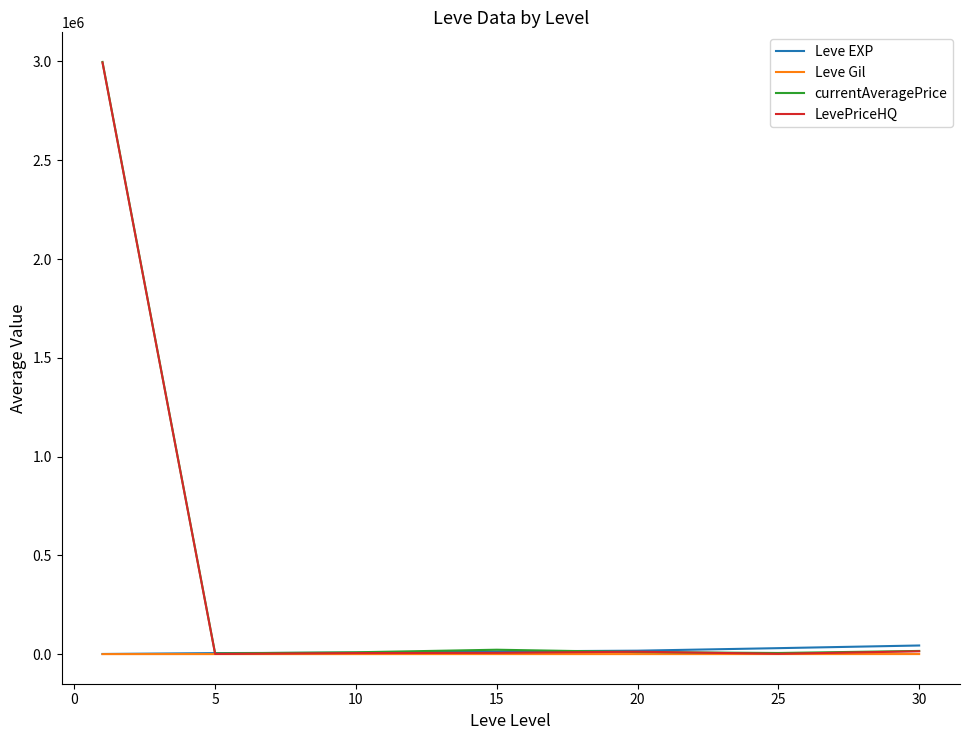

What are all the series names shown in the legend?

Leve EXP, Leve Gil, currentAveragePrice, LevePriceHQ